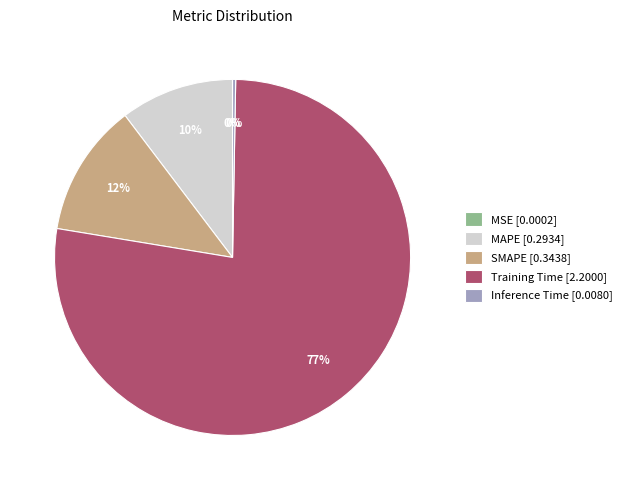

To the nearest percent, what percentage of the pie is MAPE [0.2934]?

10%